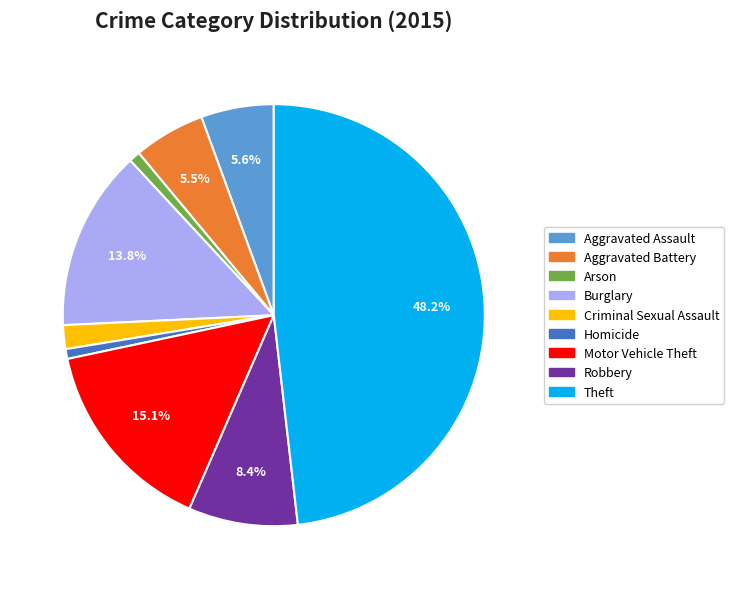

Which category has the biggest portion of the pie?

Theft